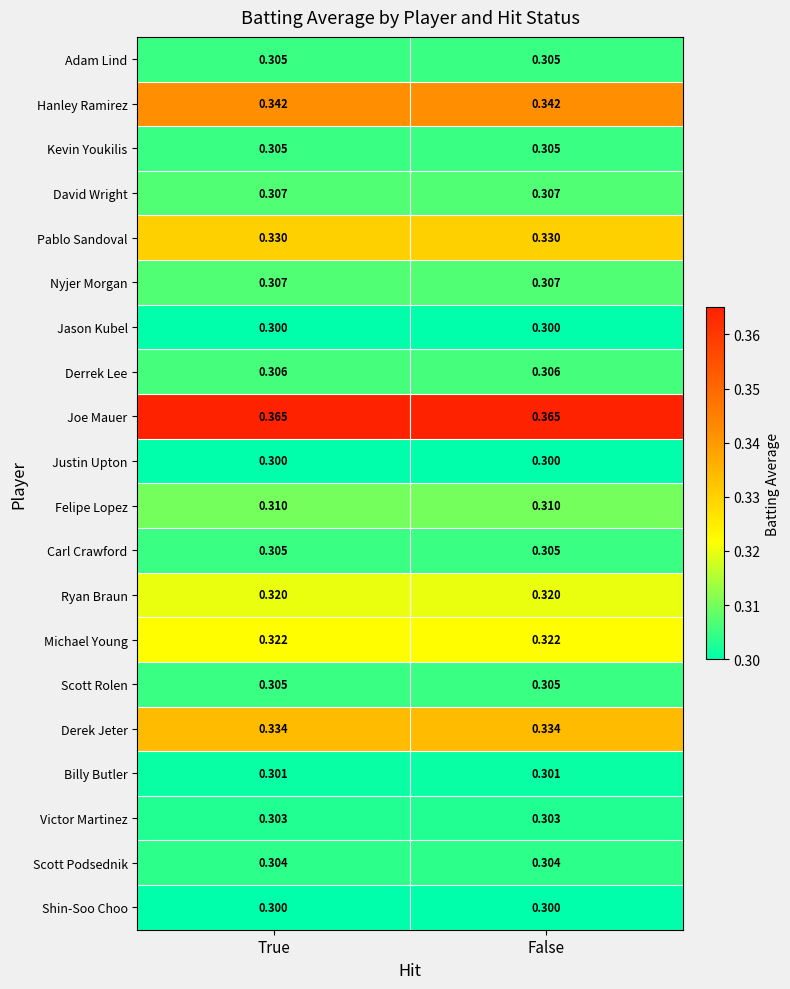

Is the value of Billy Butler at False greater than the value of Derek Jeter at False?

No